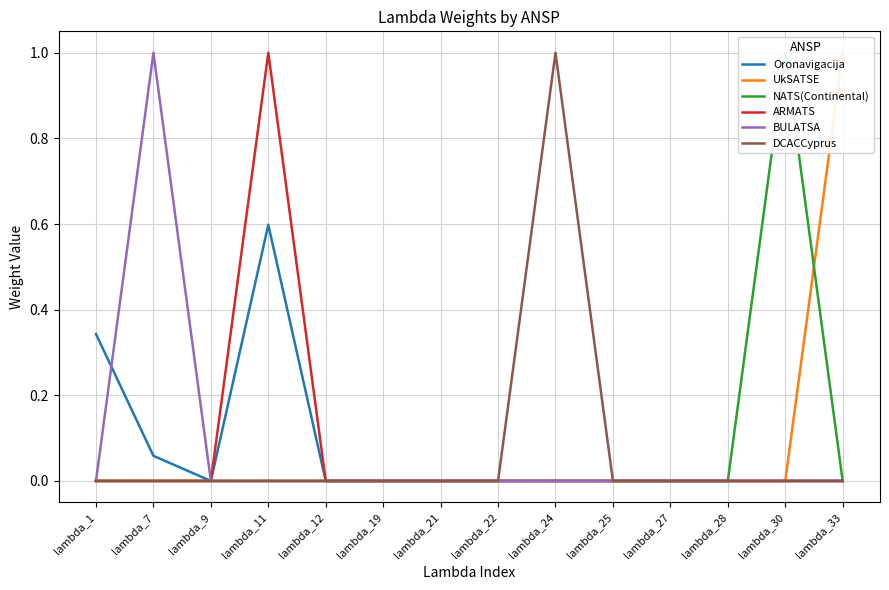

At which label does DCACCyprus reach its peak?

lambda_24